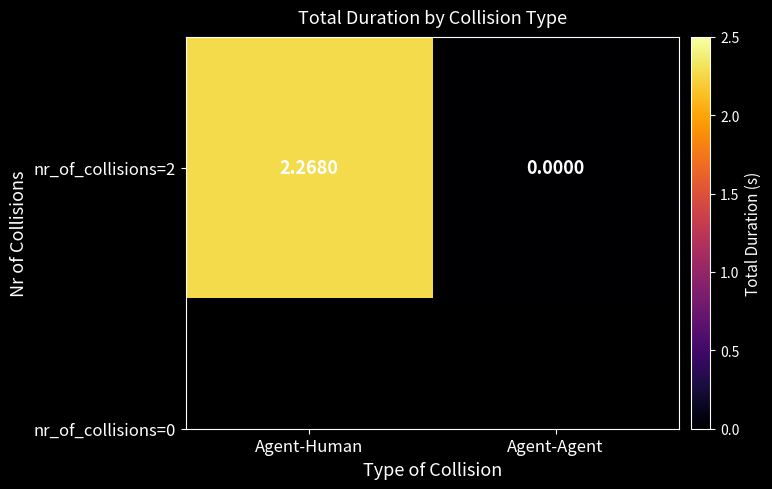

How many values are between 0 and 2?

1